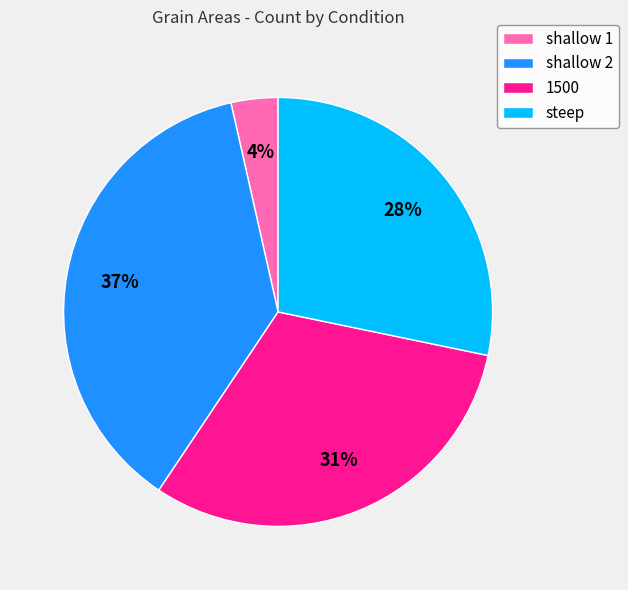

Which slice is the smallest?

shallow 1